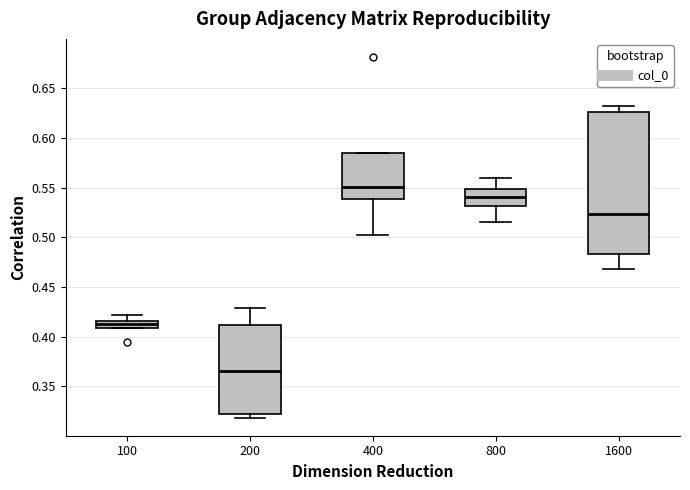

Where does the median line of the box at x = 800 sit on the y-axis? The values are not printed on the chart, so give them approximately, as read against the axis.

0.540